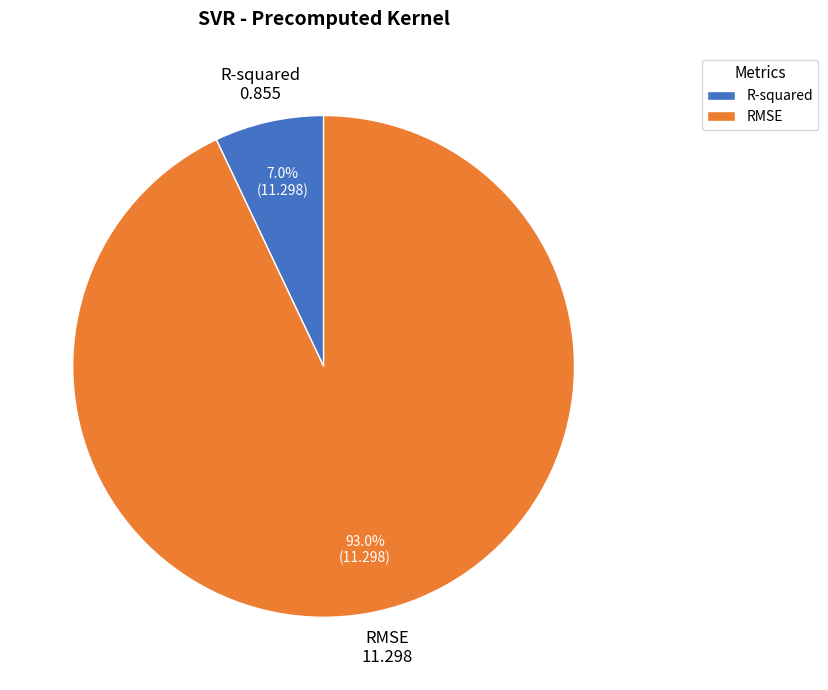

True or false: RMSE accounts for 93% of the total.

True